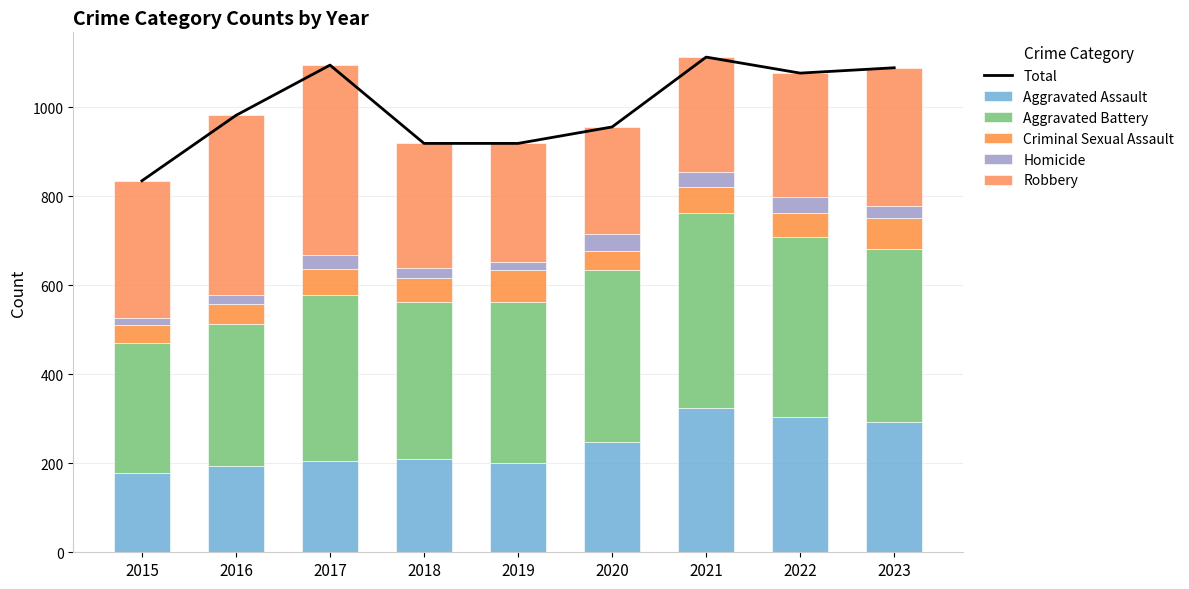

What is the value of the Criminal Sexual Assault bar at the 8th from the left?

54